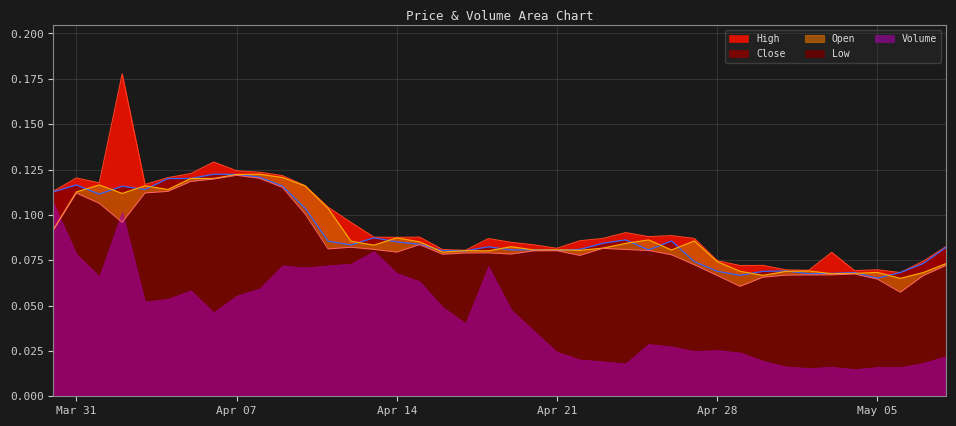

True or false: Open has a value of 0.1 at 2020-05-01.

False